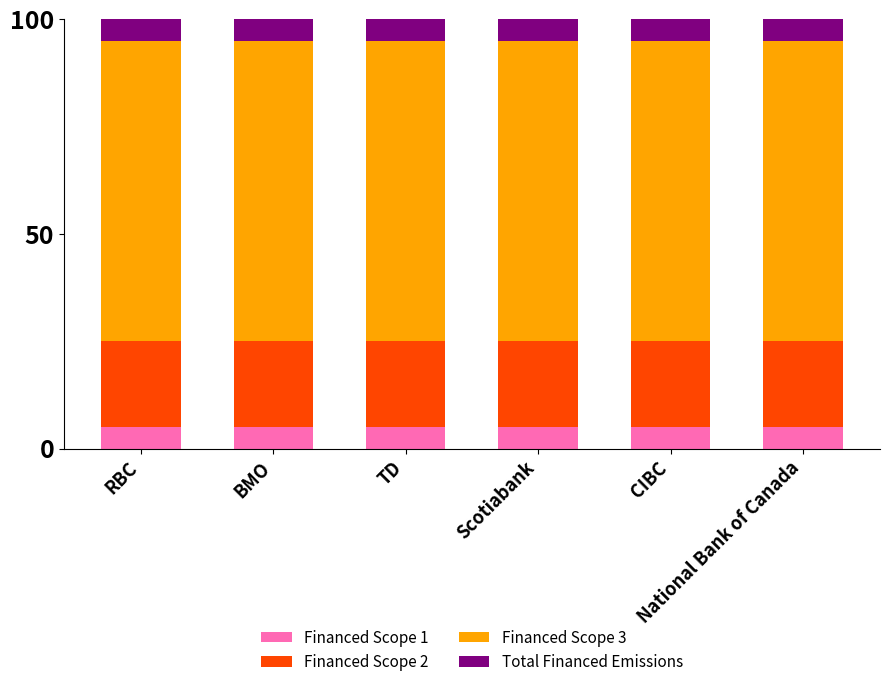

What is the sum of all Financed Scope 1 values?

30